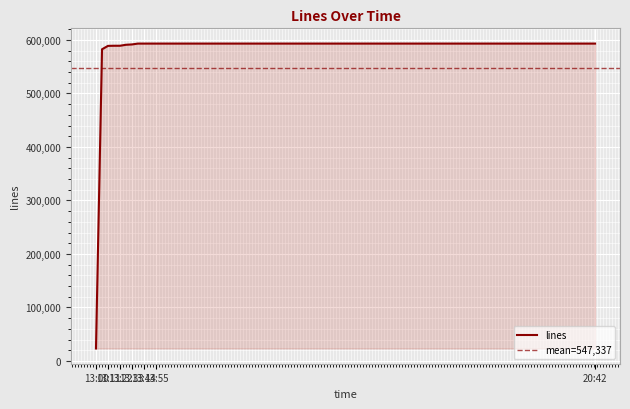

What is the sum of all values?

7115378